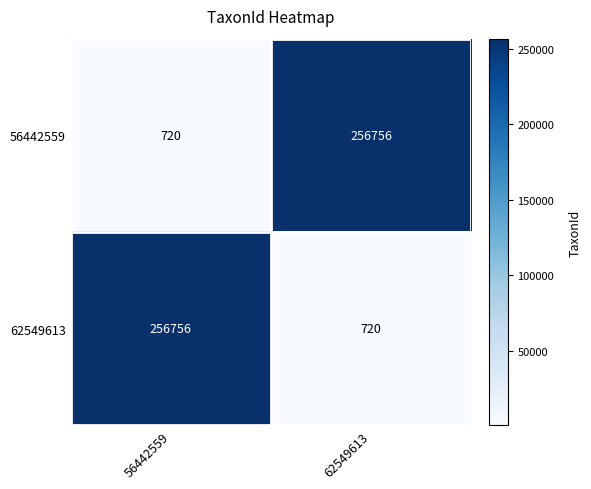

Is it true that 56442559 equals 256756 at 62549613?

True